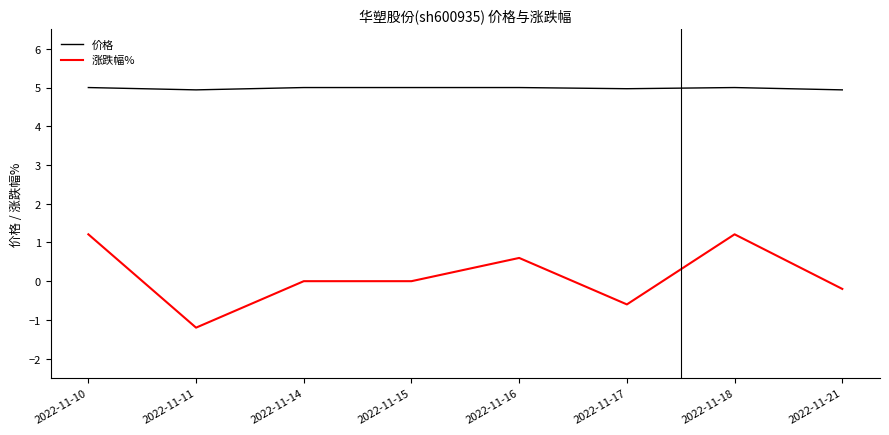

Count the number of data series in this chart.

2